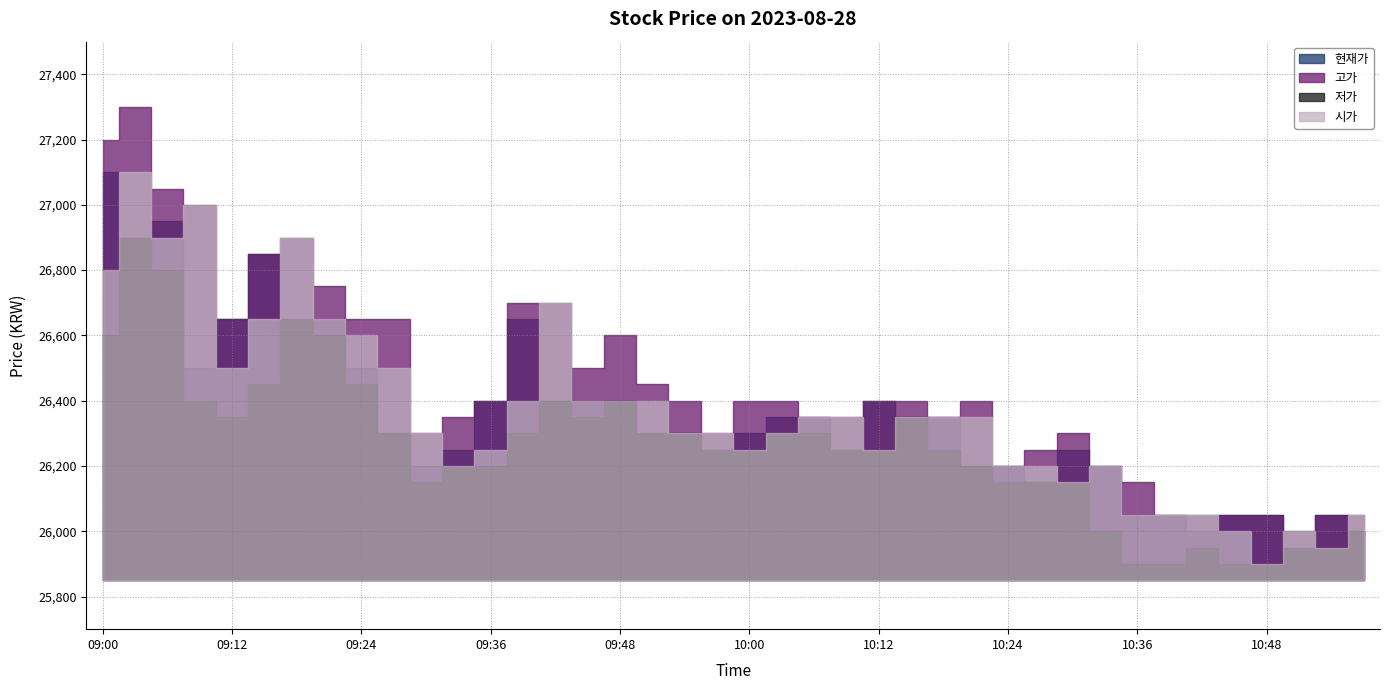

True or false: 현재가 and 고가 cross at least once.

False